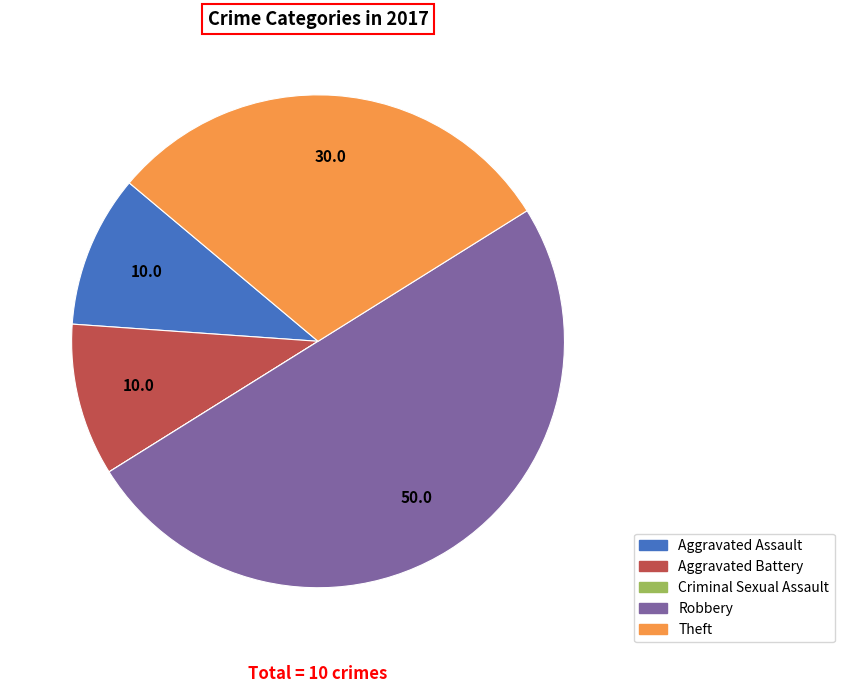

What is the largest slice in the pie chart?

Robbery